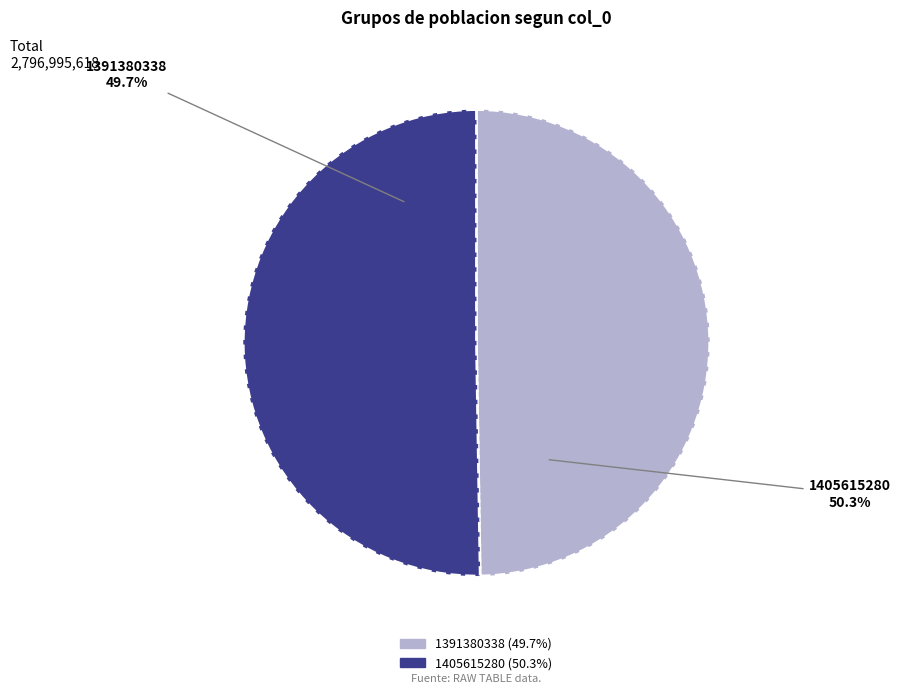

Is there a majority slice in this chart?

Yes